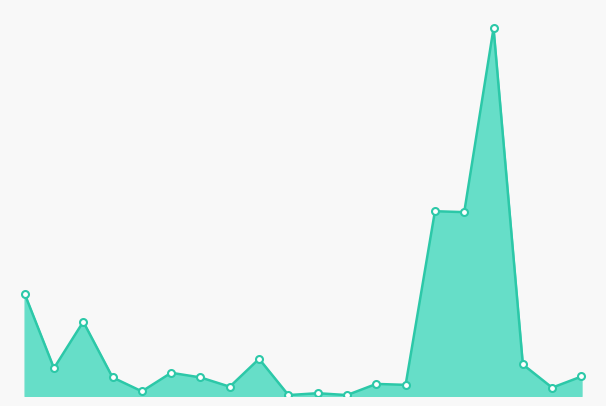

At which label does the data first exceed 21000?

101/09/05